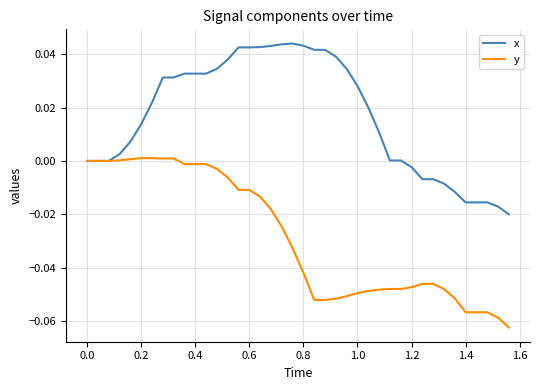

List the series in order of their overall mean, lowest first.

y, x